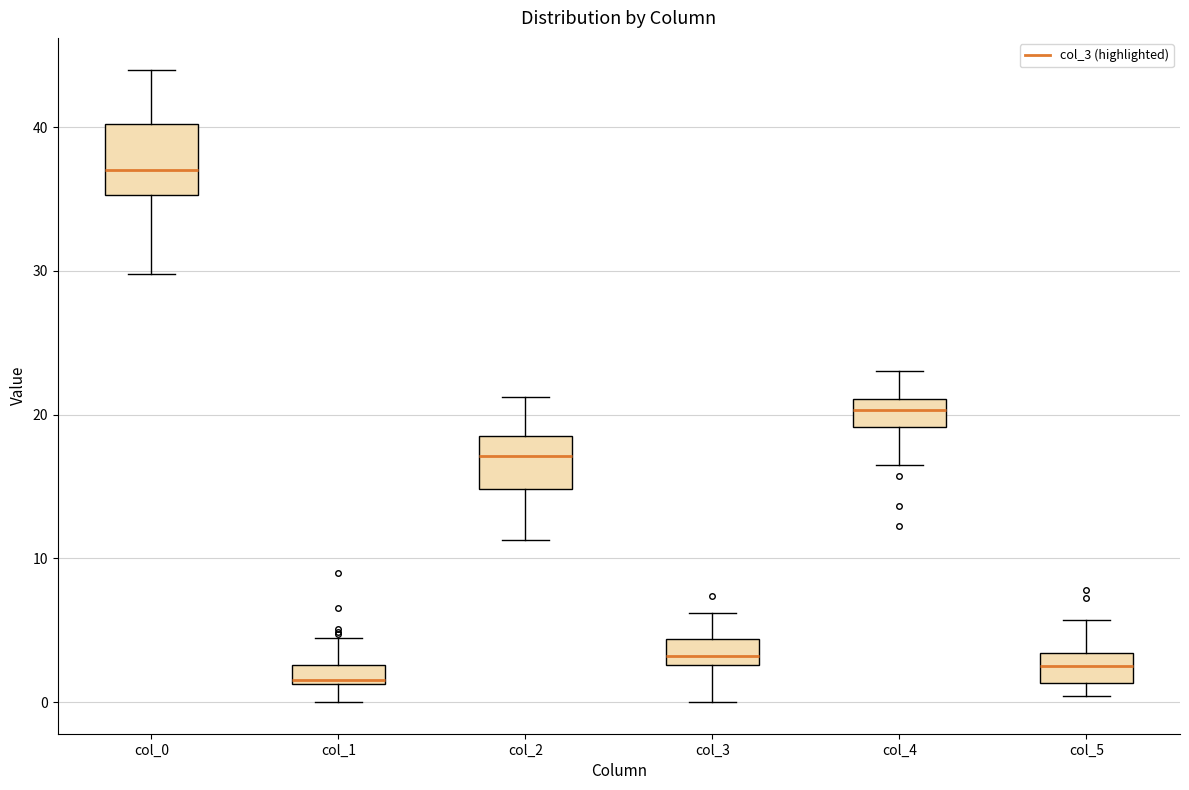

Where does the upper whisker of the box for col_5 end on the y-axis? The values are not printed on the chart, so give them approximately, as read against the axis.

6